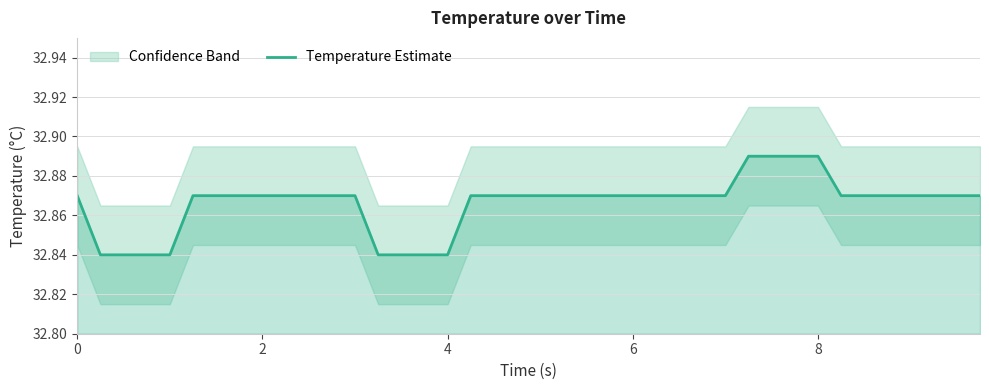

True or false: the data has more than 0 interior local peaks.

False